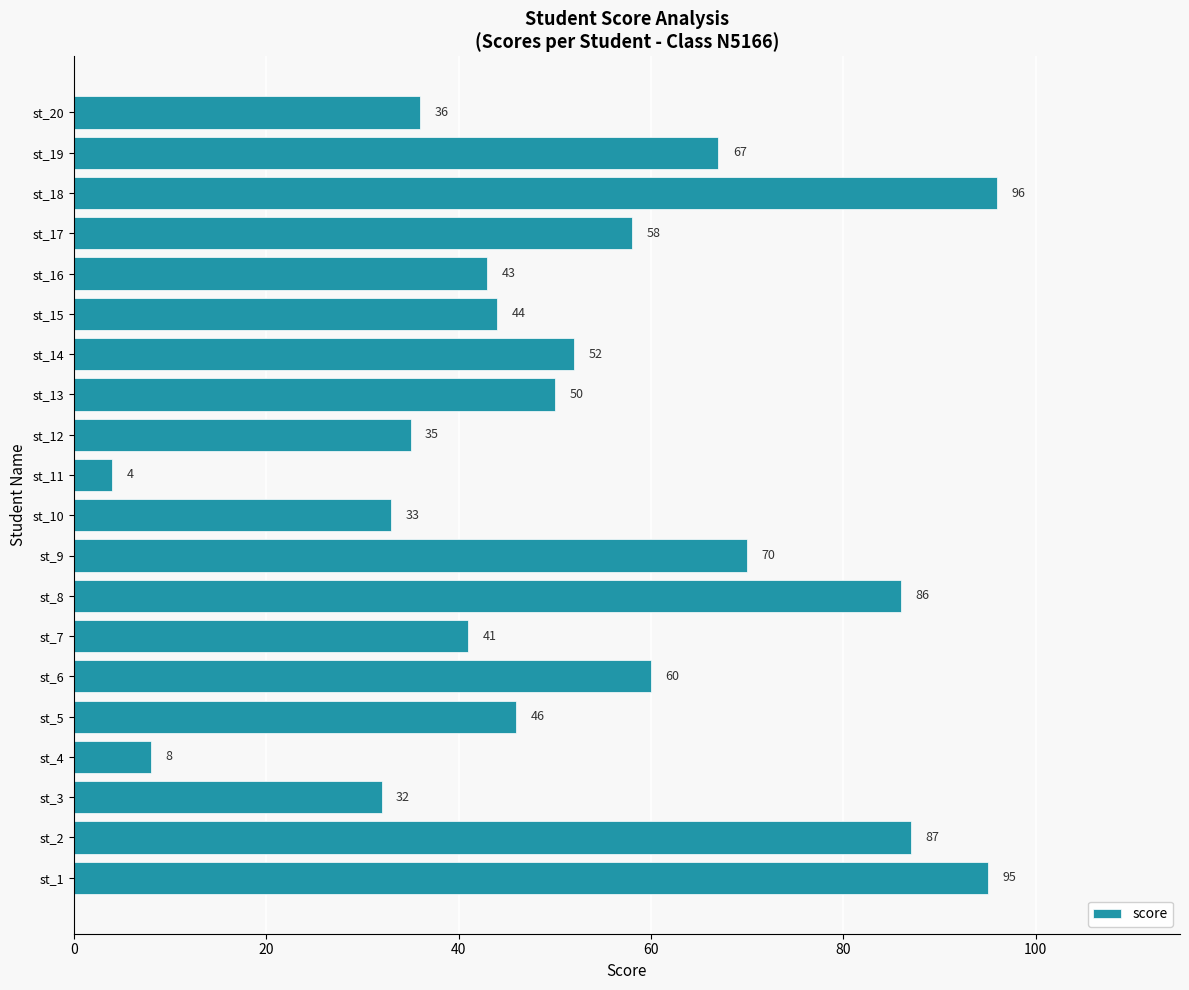

The value at st_14 is 24. True or false?

False